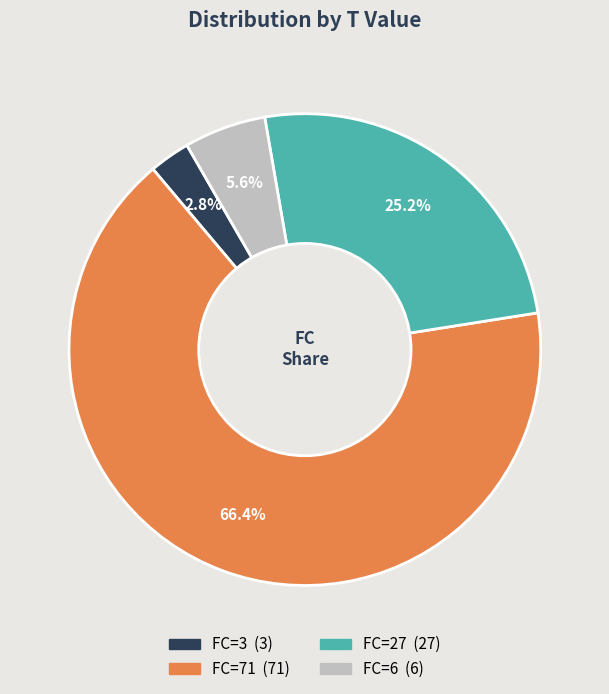

To the nearest percent, what is the difference between the largest and smallest slice percentages?

64%